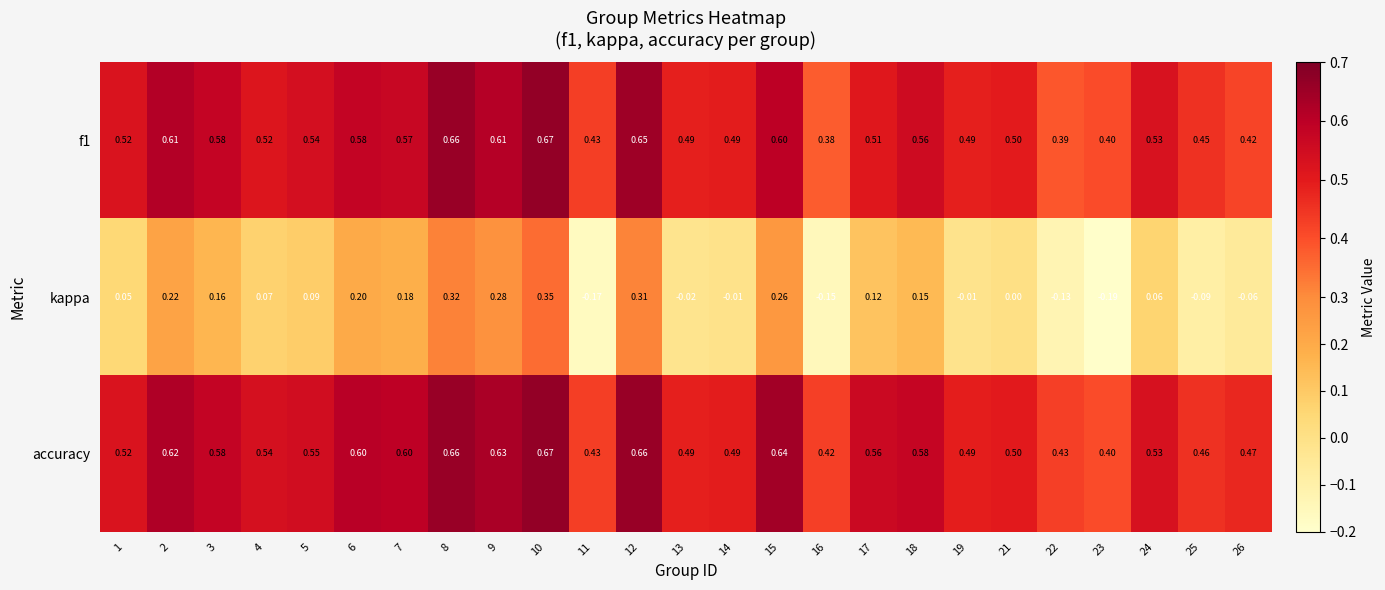

At 2, list the series in order from smallest to largest.

kappa, f1, accuracy